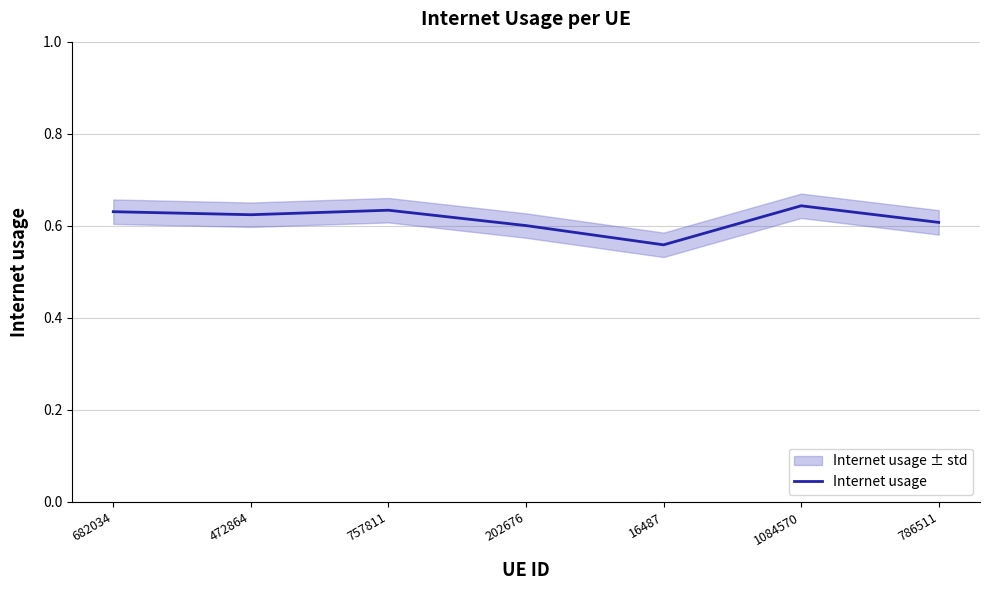

How many lines are shown in the chart?

1